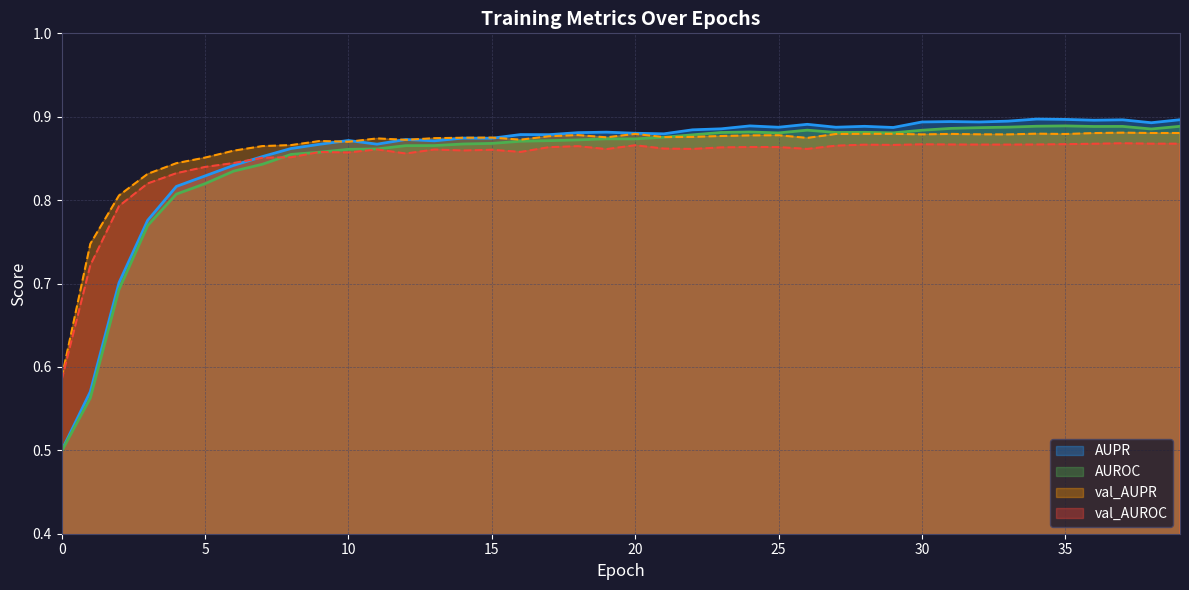

The AUPR series shows 1.2 at 19. True or false?

False